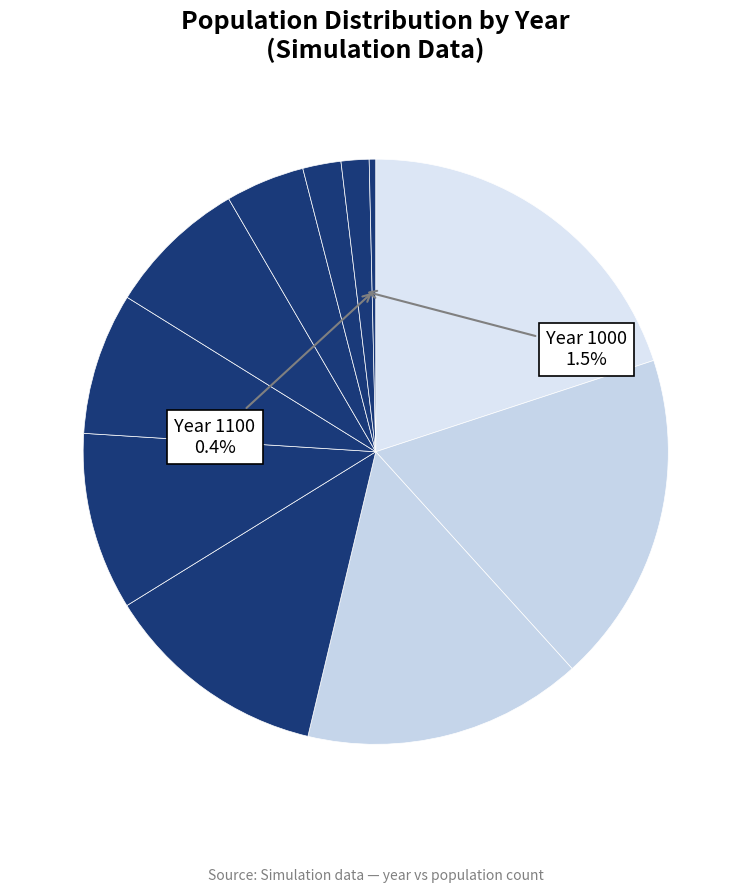

What is the largest slice in the pie chart?

100